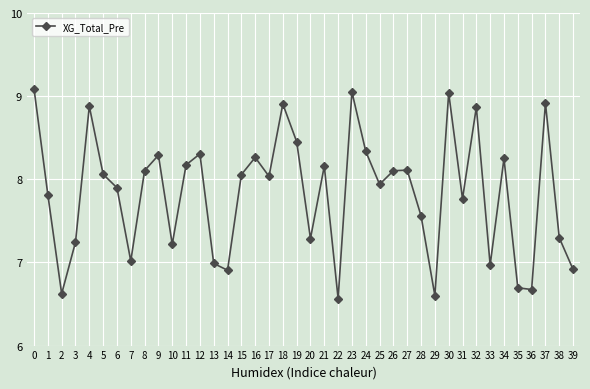

True or false: there are more than 0 points higher than both neighbors.

True